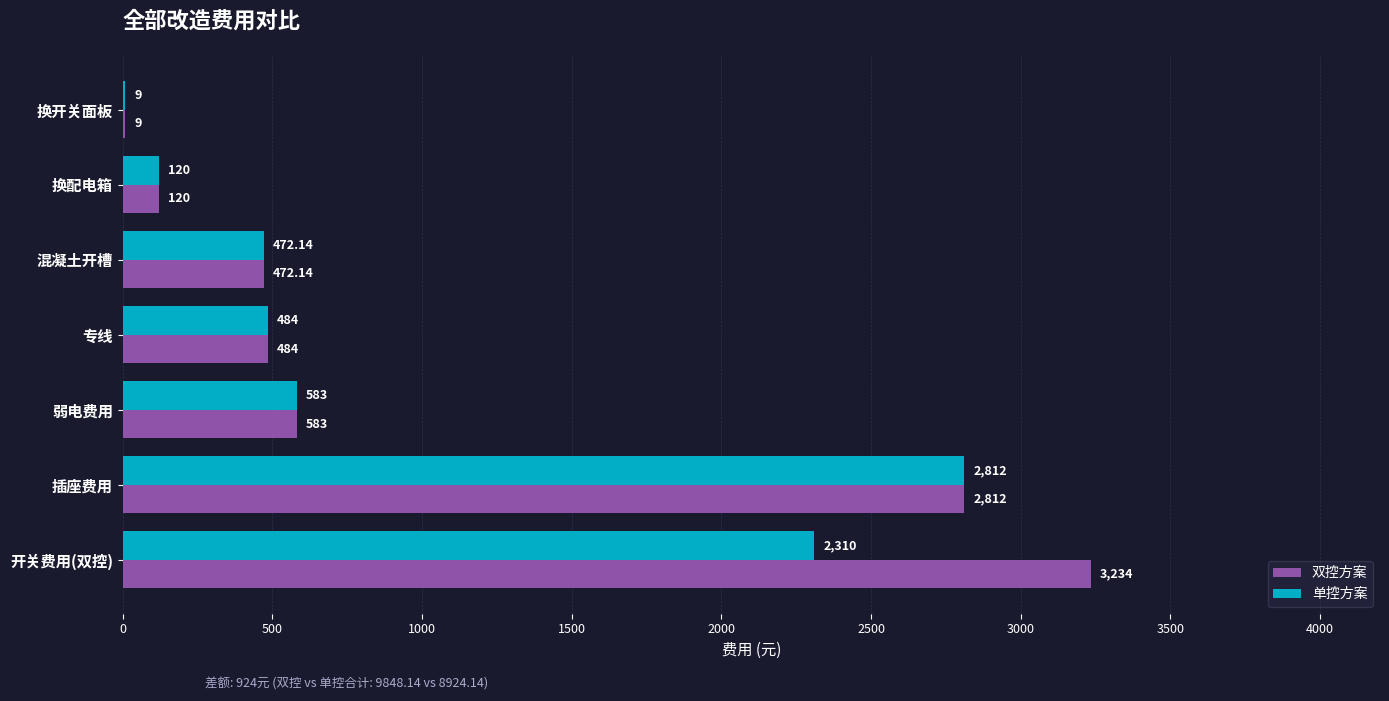

Between 开关费用(双控) and 插座费用, which series saw the biggest shift?

单控方案